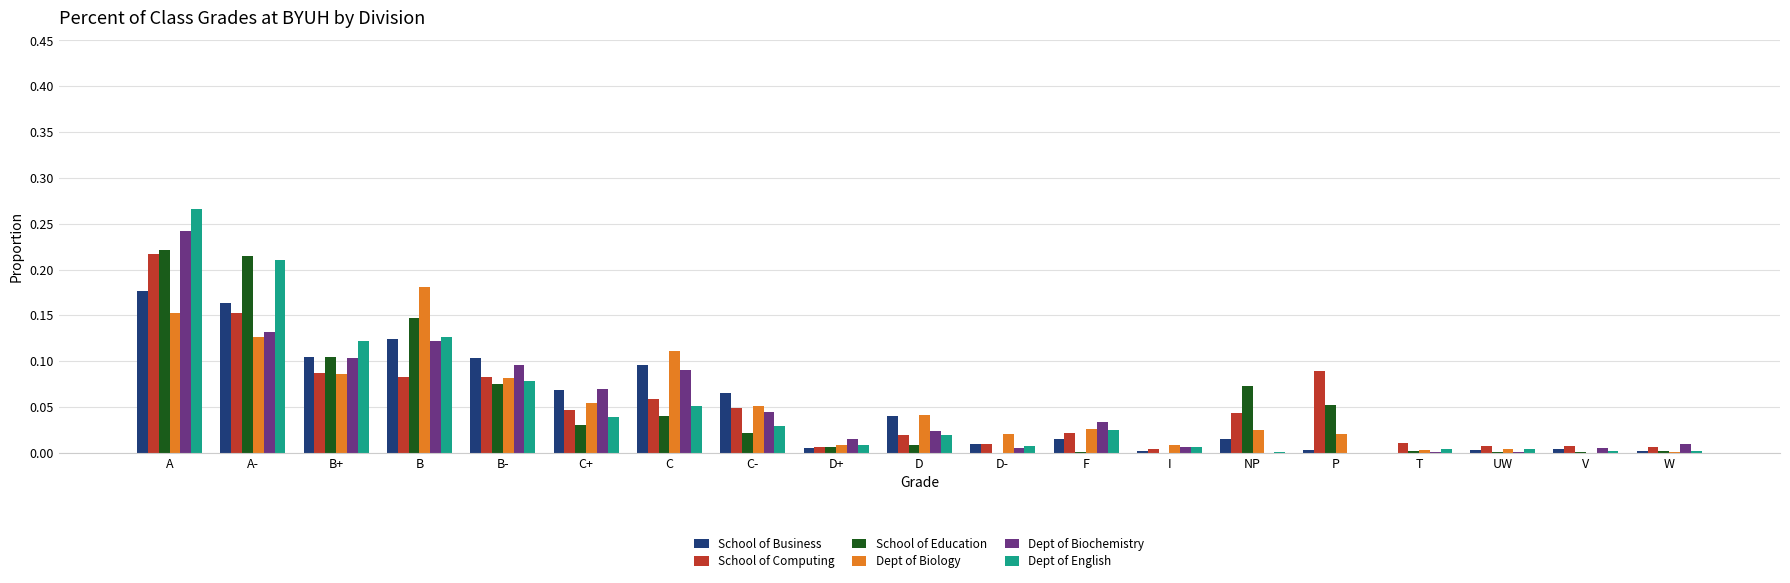

The School of Business series shows 0.1 at B+. True or false?

True